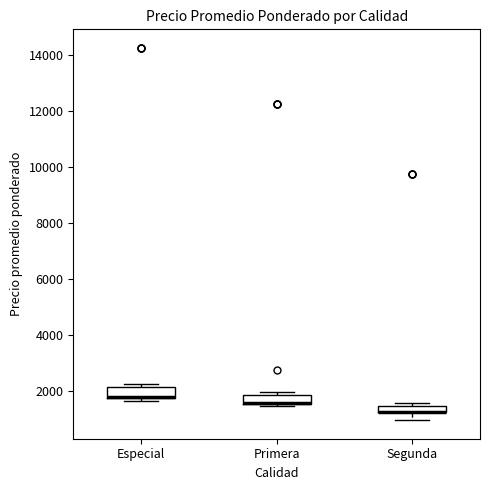

Where is the upper edge of the box for Segunda on the y-axis? The values are not printed on the chart, so give them approximately, as read against the axis.

1400